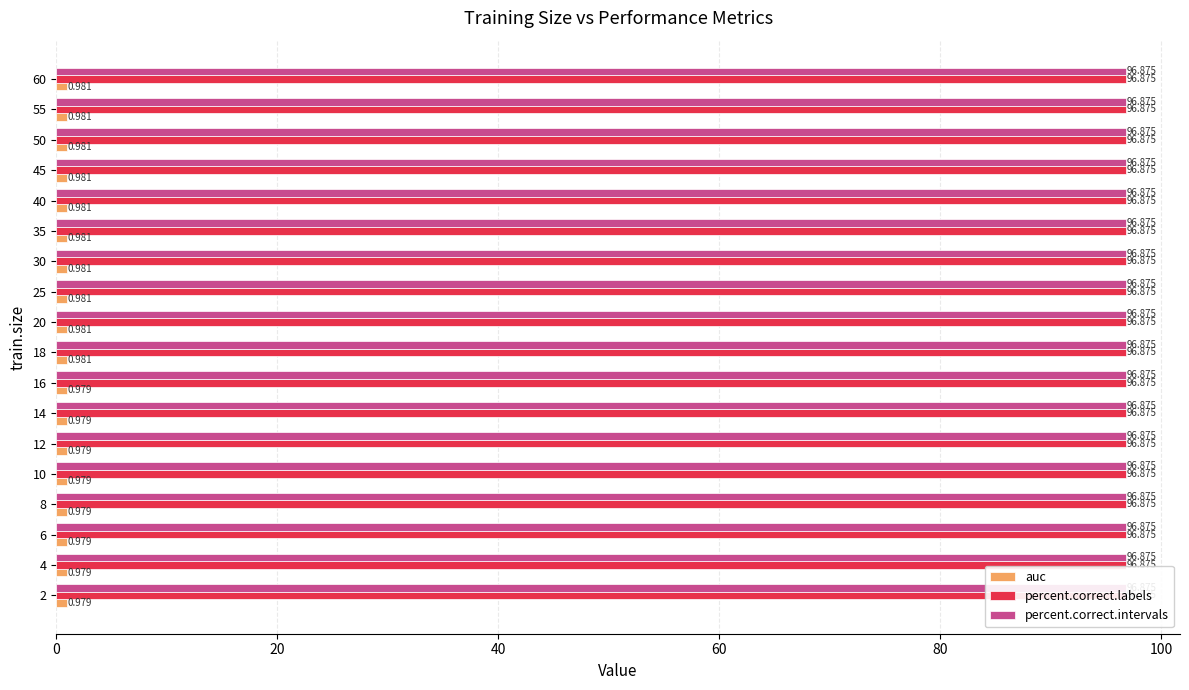

Is it true that auc equals 0.7 at 50?

False